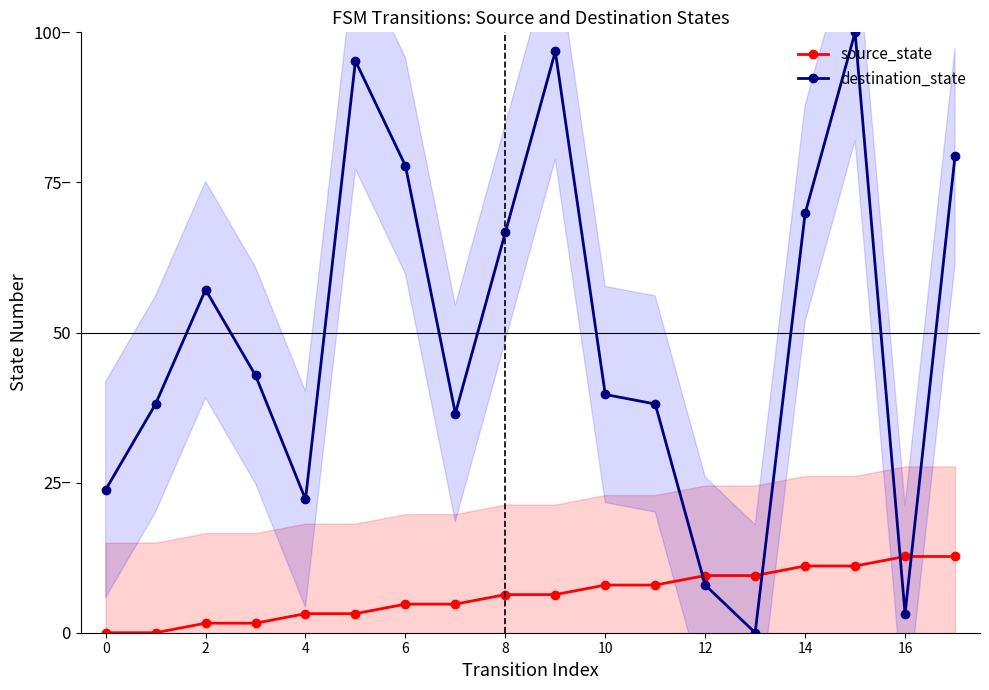

Rank the series by their average value, from lowest to highest.

source_state, destination_state